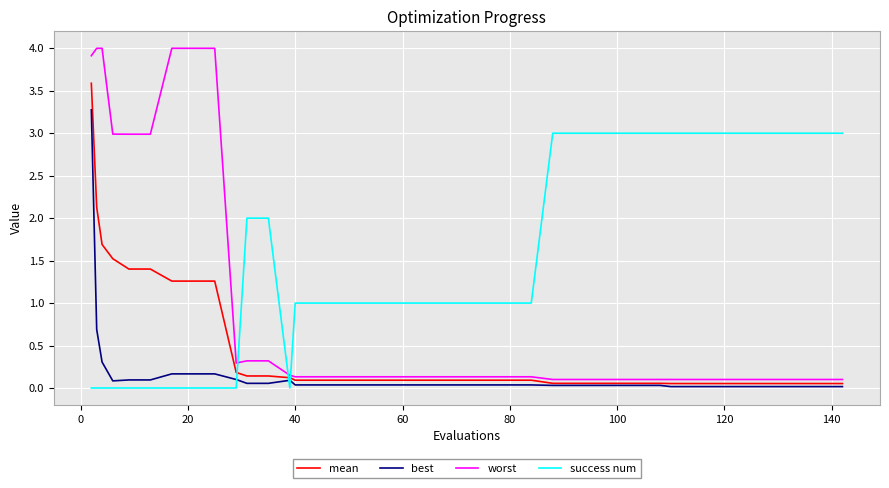

List the series in order of their peak value, highest first.

worst, mean, best, success num